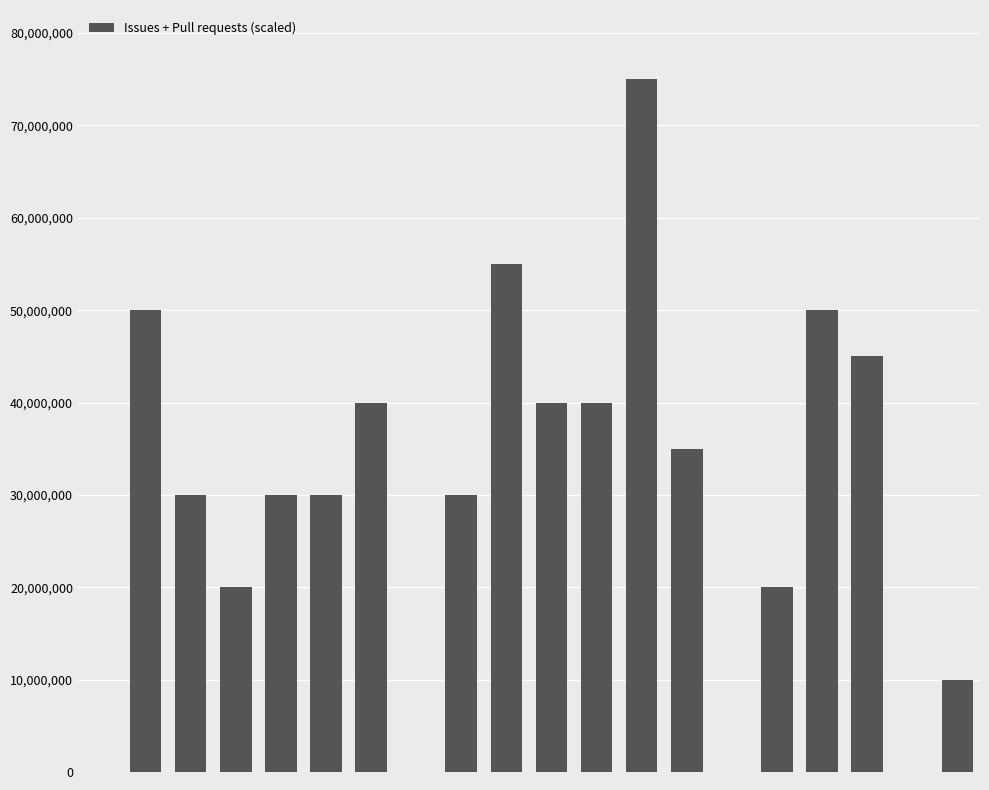

What is the maximum value shown in the chart?

75000000